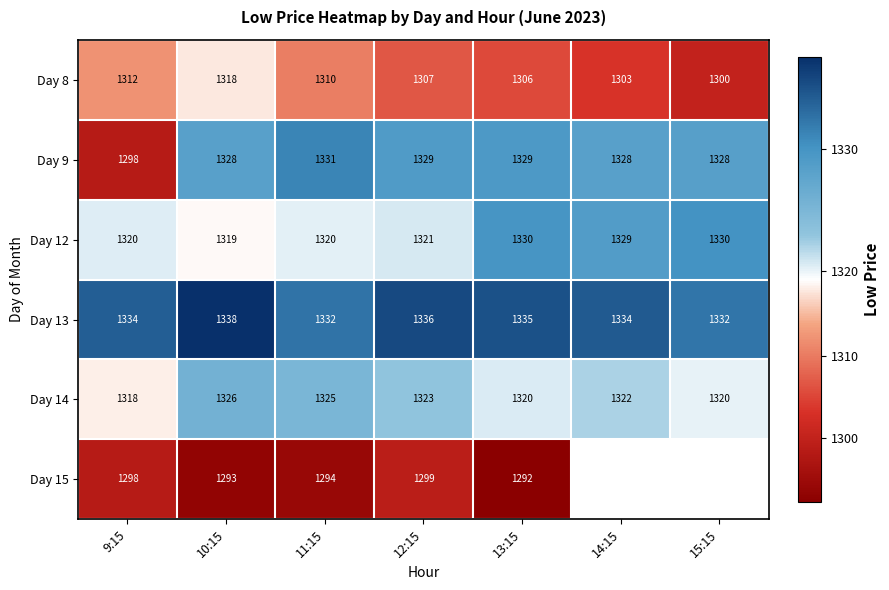

What is the spread (max minus min) of values at 10:15?

45.0